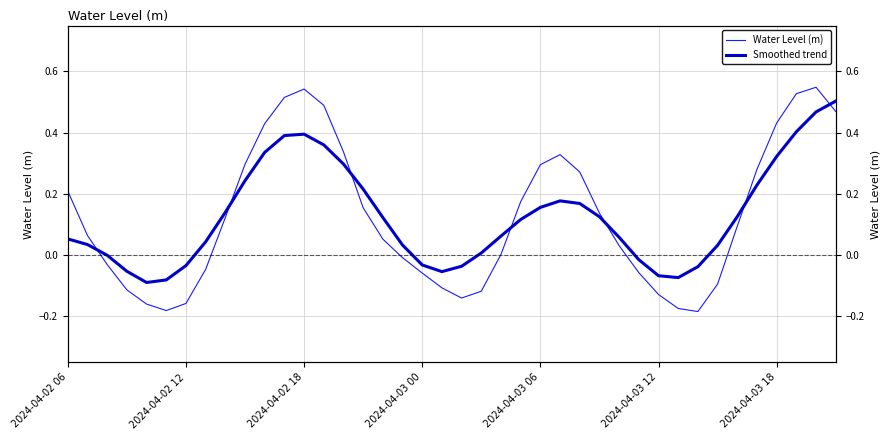

The Smoothed trend series shows 0.5 at 14. True or false?

False